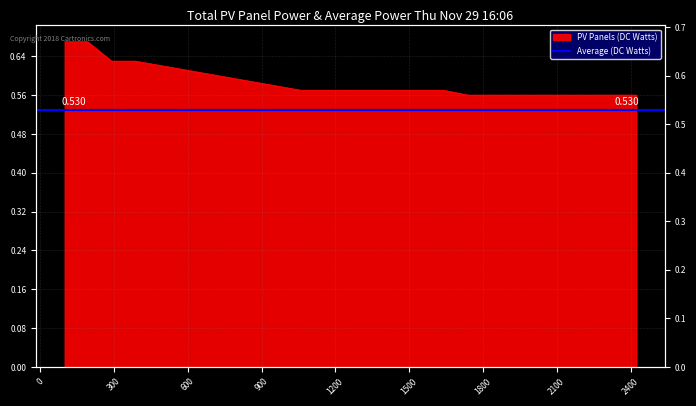

Count the values in the range 0 to 1.

19